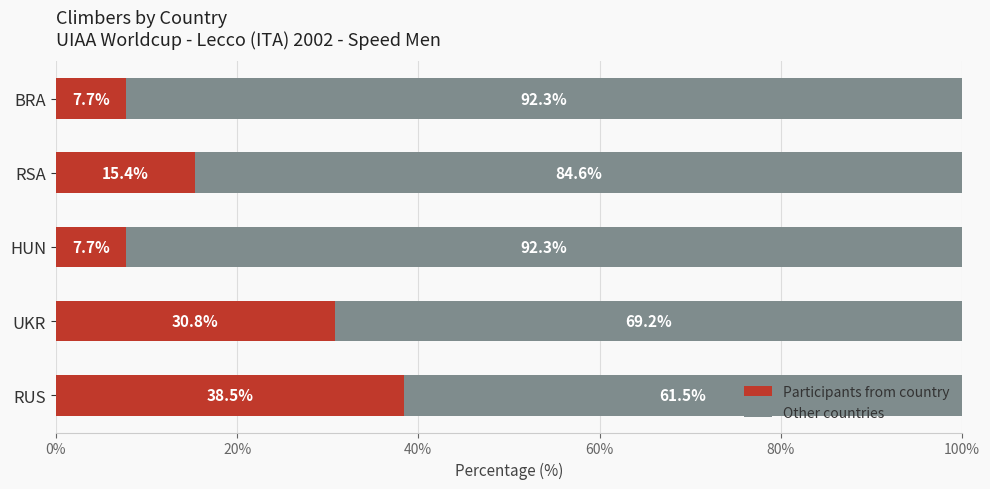

The value of Participants from country at RSA is 15.4. True or false?

True